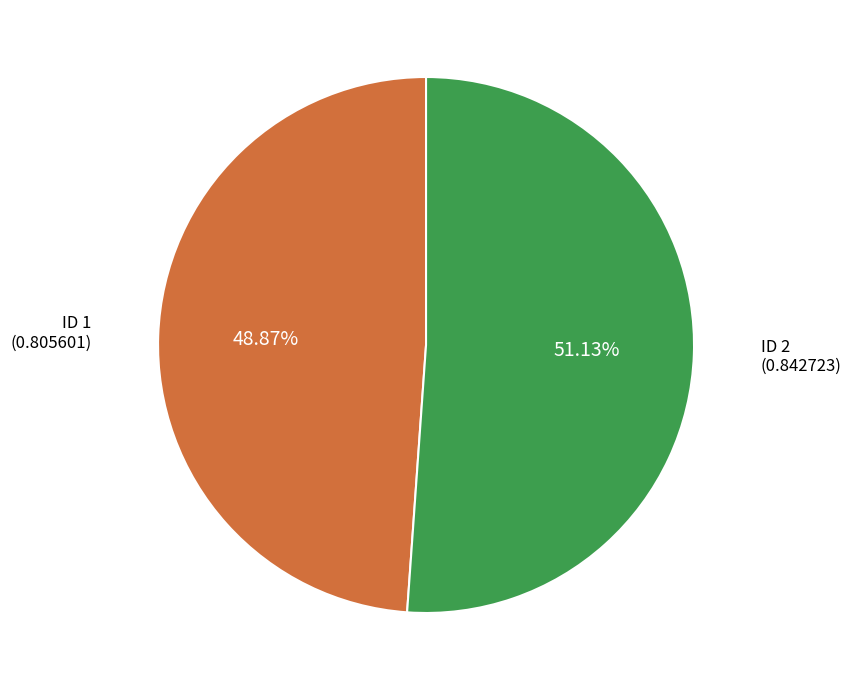

Does any single category account for the majority?

Yes